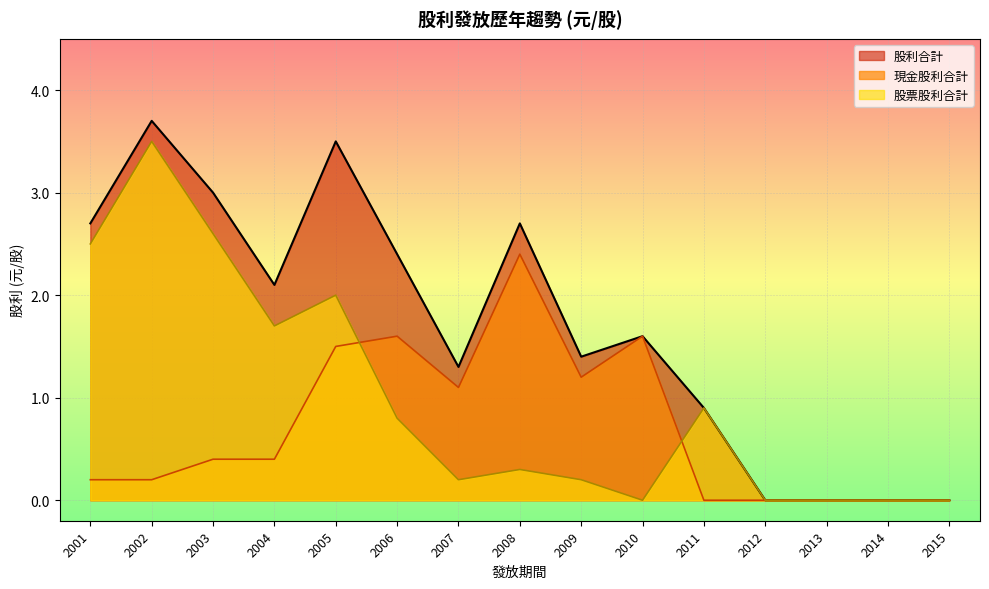

Rank the series by their maximum value, from highest to lowest.

股利合計, 股票股利合計, 現金股利合計